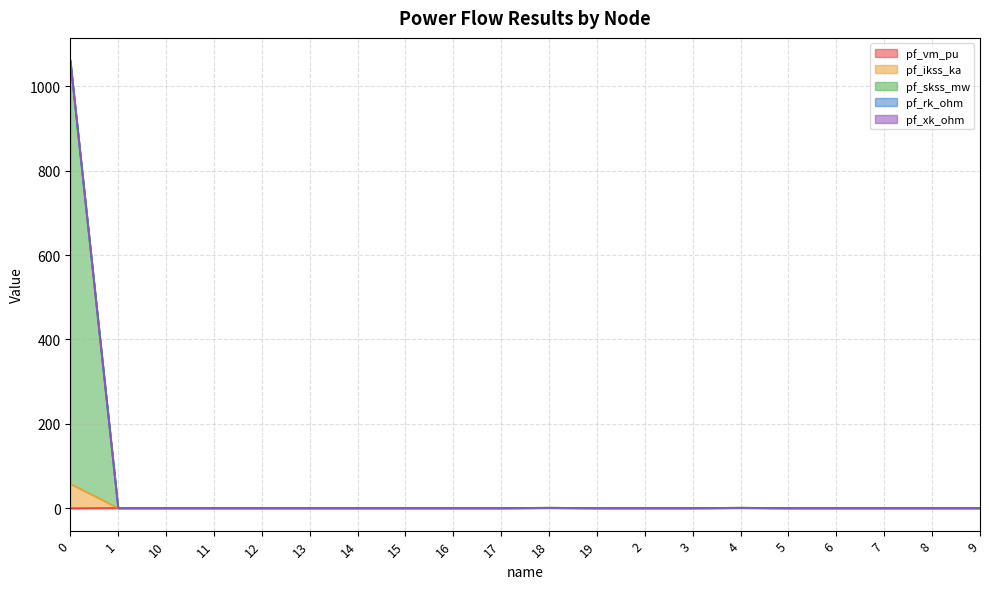

What is the sum of the pf_skss_mw values at 0 and 3?

1062.3